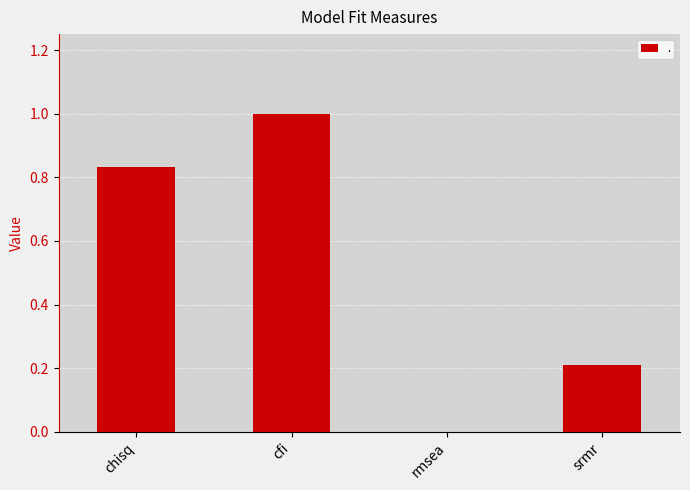

What is the change in value from cfi to srmr?

-0.8